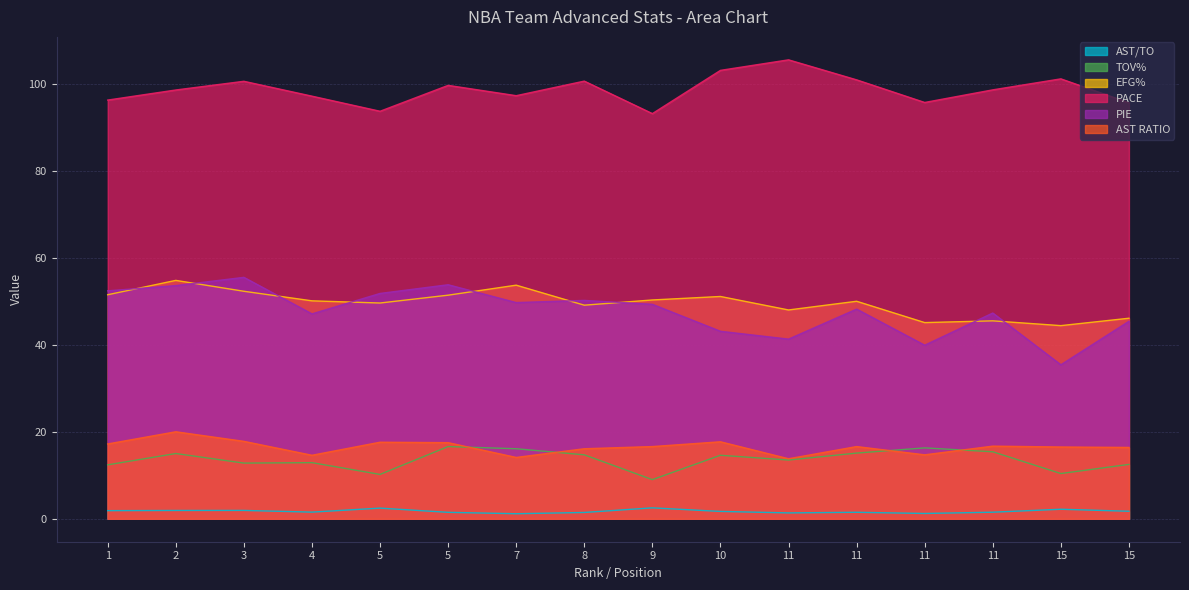

At which category is the sum across all series the highest?

2